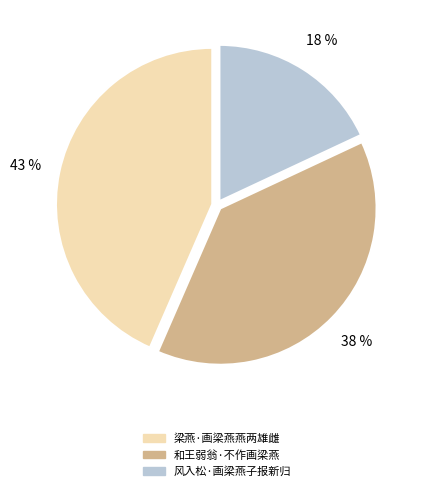

Which has a higher value, 梁燕·画梁燕燕两雄雌 or 和王弱翁·不作画梁燕?

梁燕·画梁燕燕两雄雌